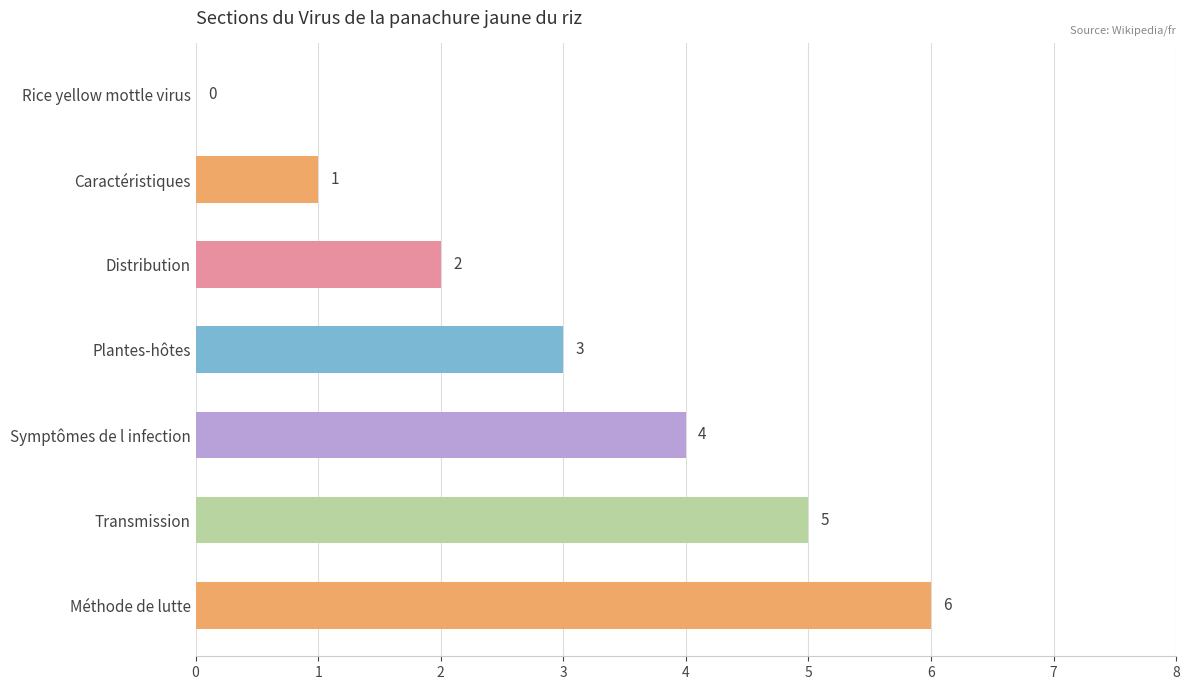

Is it true that the value at Distribution is 3?

False